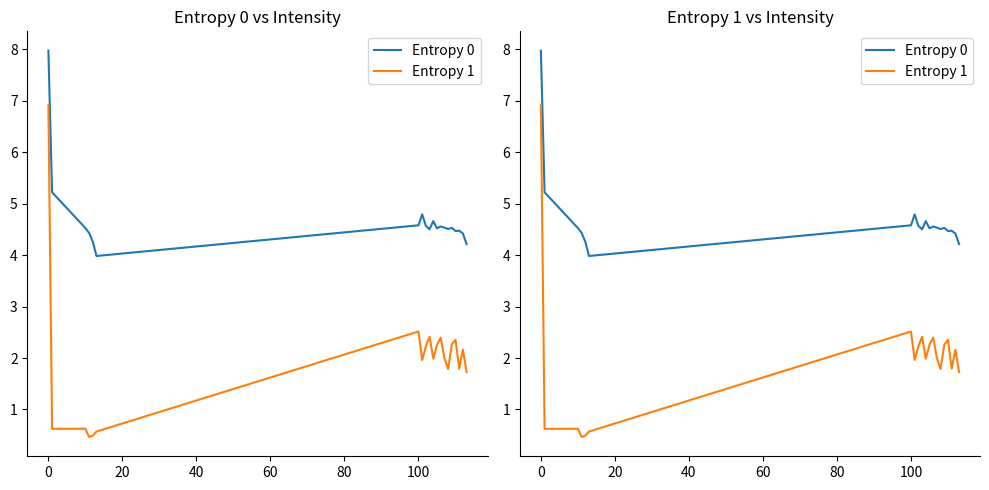

What are all the series names shown in the legend?

Entropy 0, Entropy 1